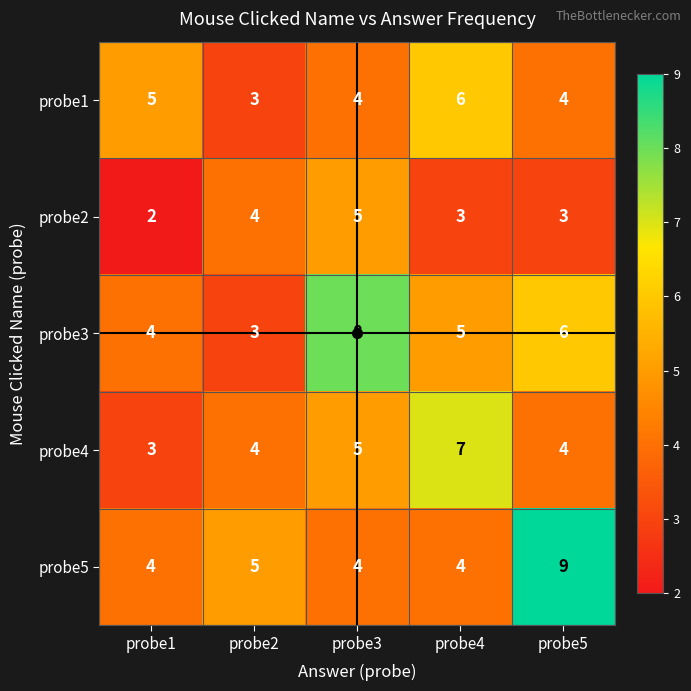

What is the difference between the maximum and second lowest values in the probe3 series?

4